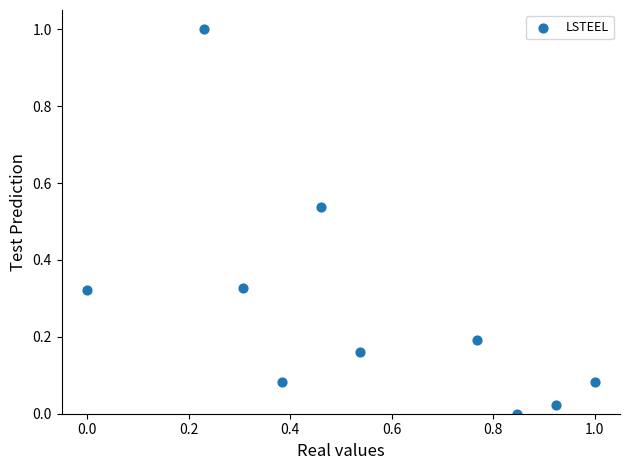

What is the range of X values (max minus min)?

1.0